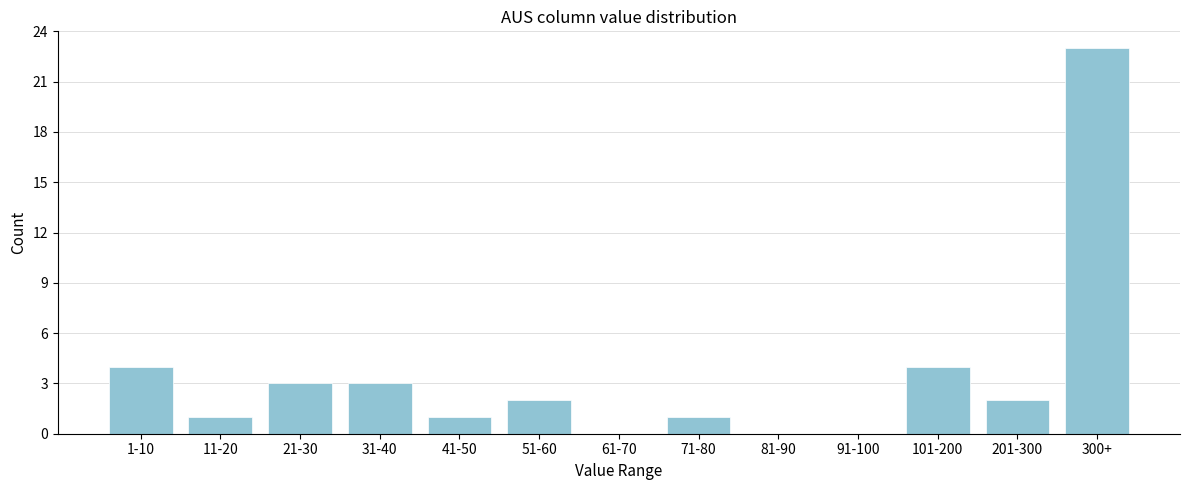

Reading right to left, extract all data points from this chart.

300+=23	201-300=2	101-200=4	91-100=0	81-90=0	71-80=1	61-70=0	51-60=2	41-50=1	31-40=3	21-30=3	11-20=1	1-10=4